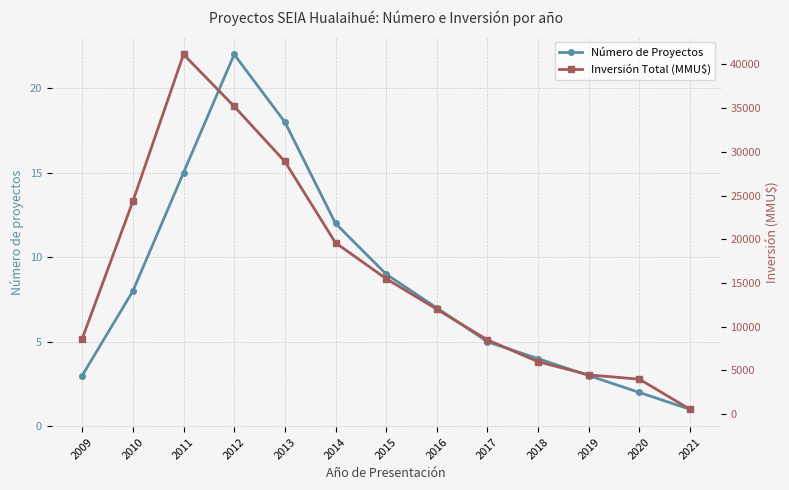

How many distinct data groups are displayed?

2